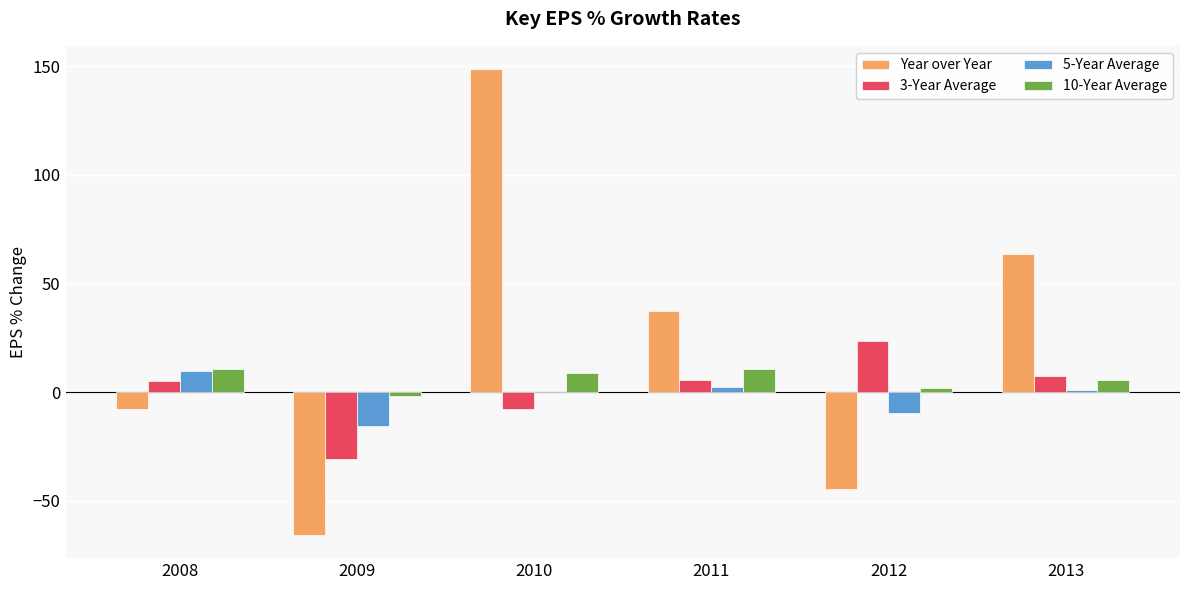

Which series has the largest total across all categories?

Year over Year